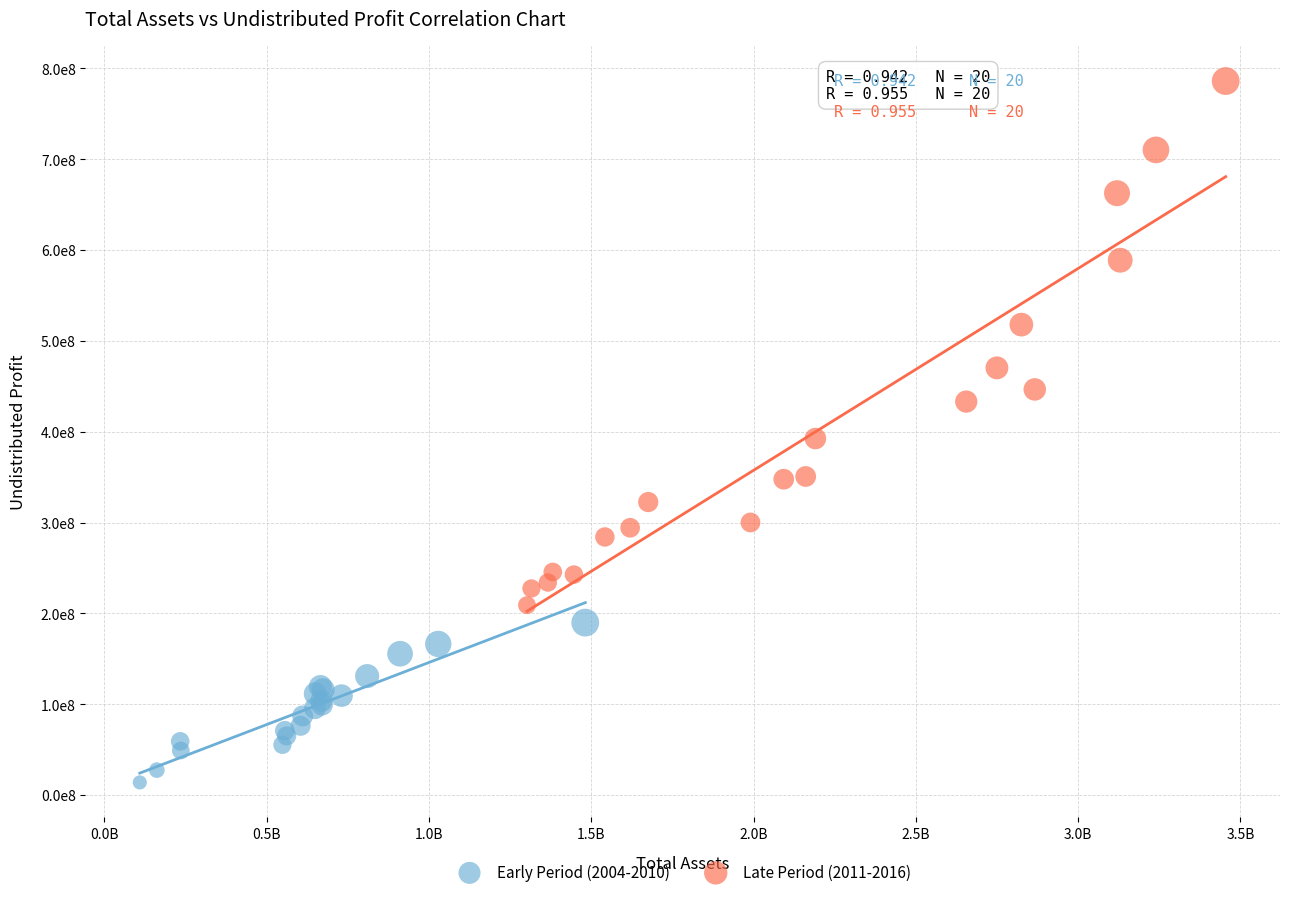

Which series has the widest spread of Y values?

Late Period (2011-2016)